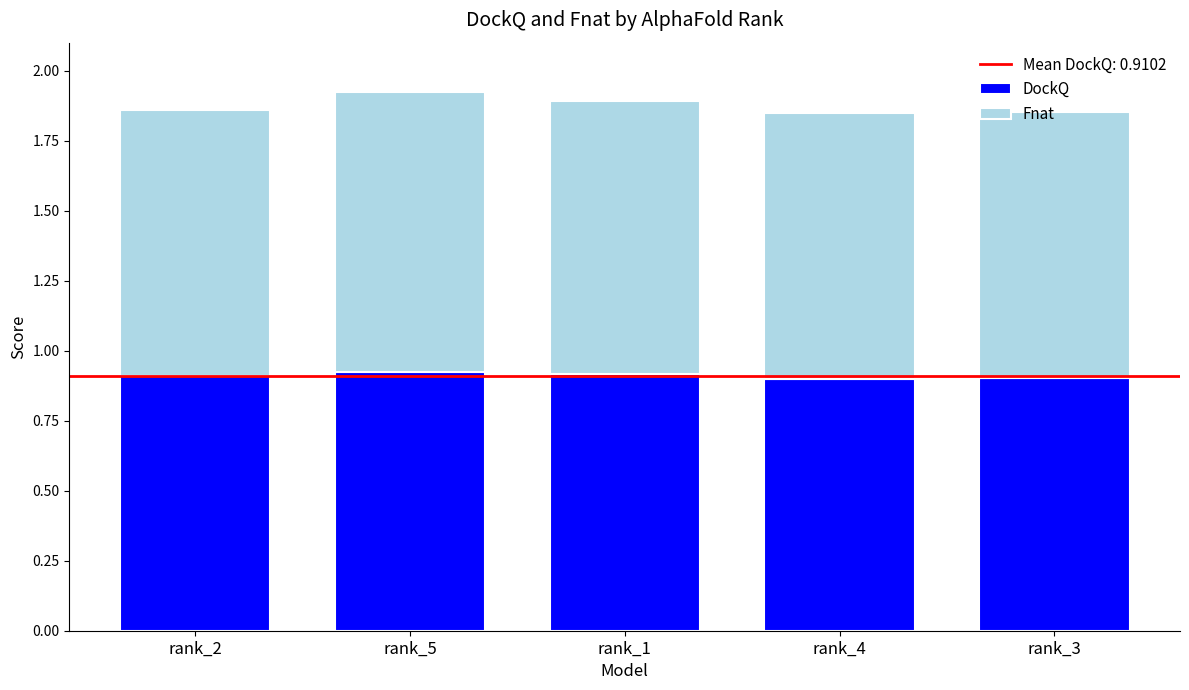

What is the total value across all series at rank_1?

1.9